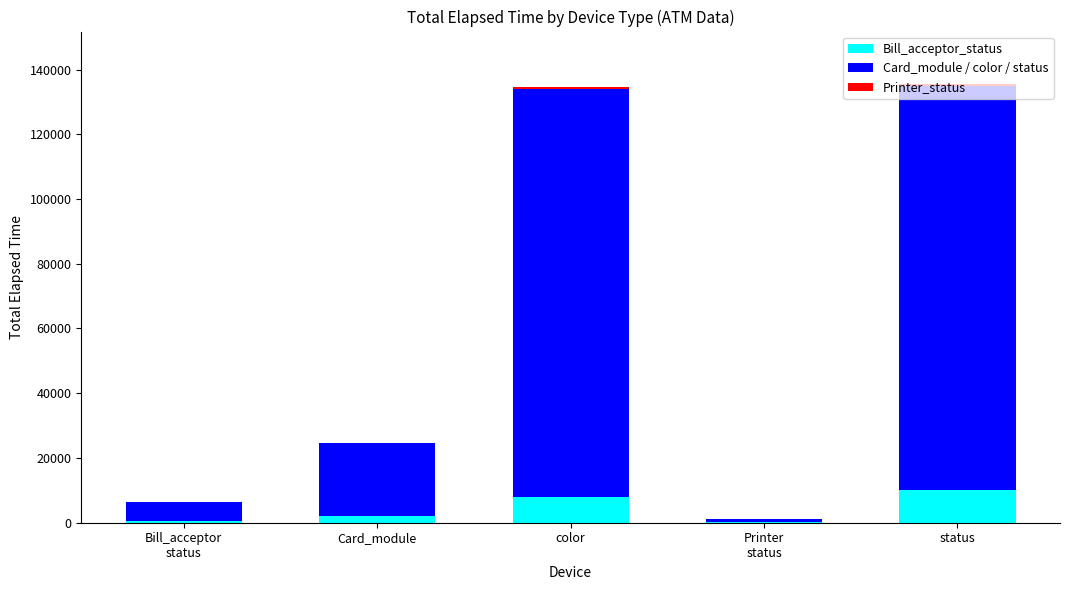

True or false: Bill_acceptor_status has a value of 10000 at status.

True